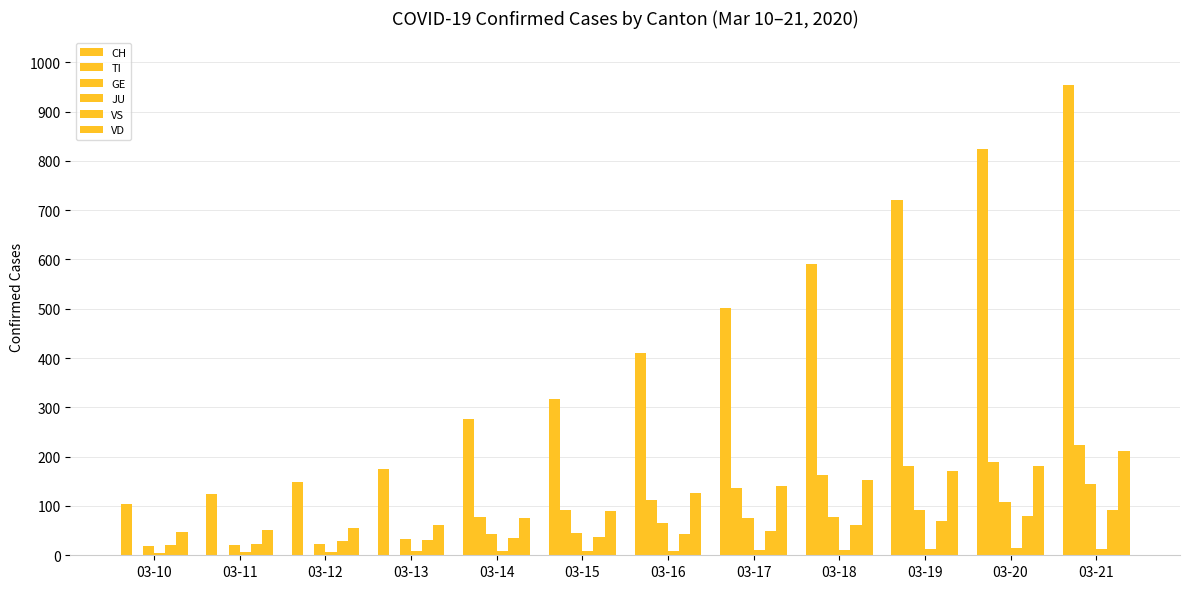

How many series are shown in this chart?

6